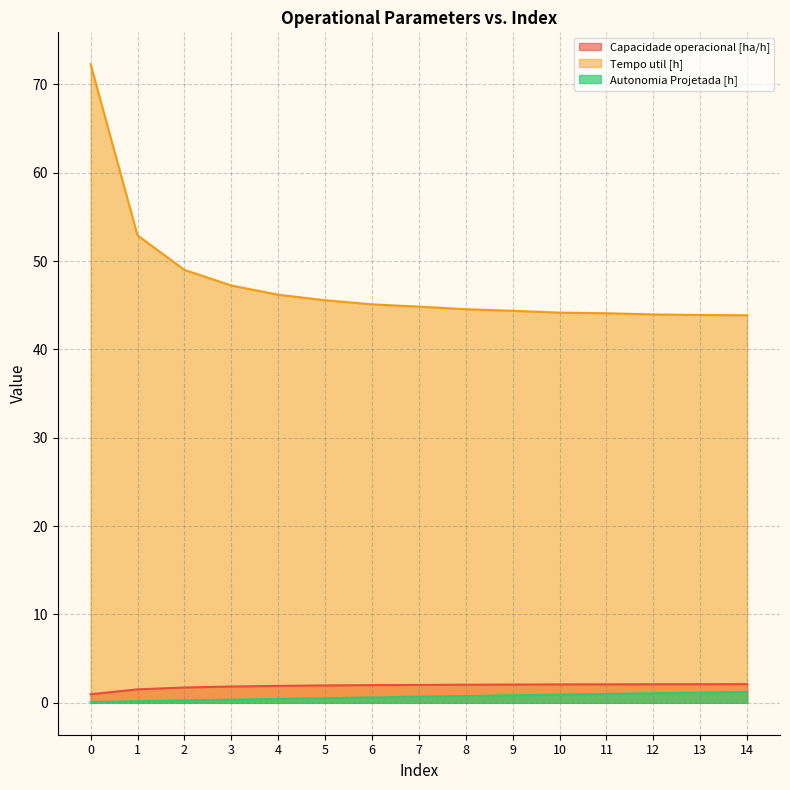

The Capacidade operacional [ha/h] series shows 2.0 at 5. True or false?

True